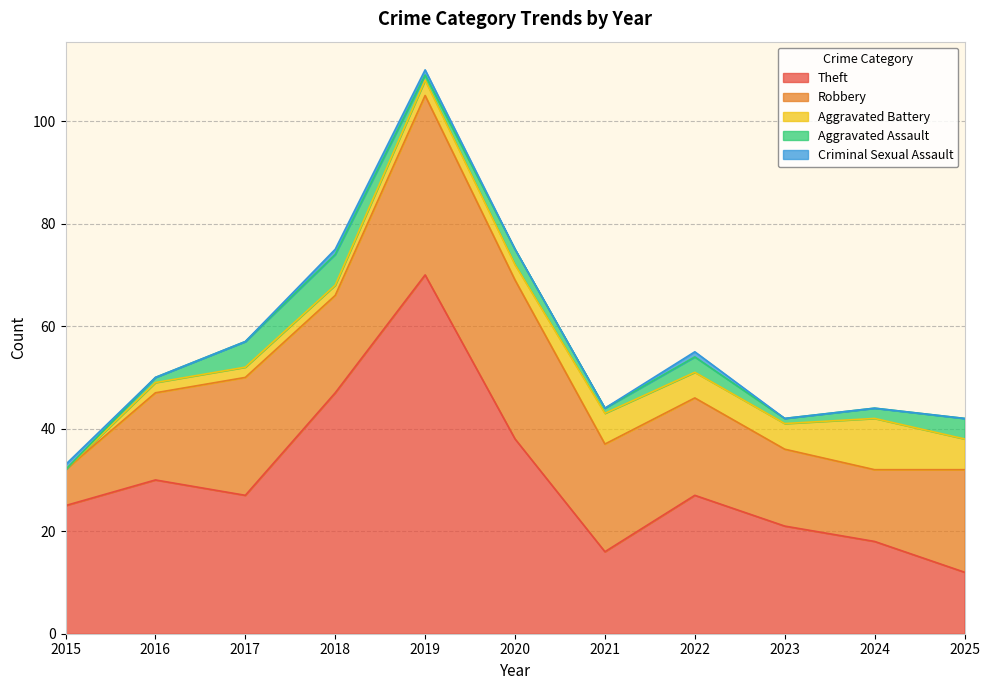

What is the total value across all series at 2015?

33